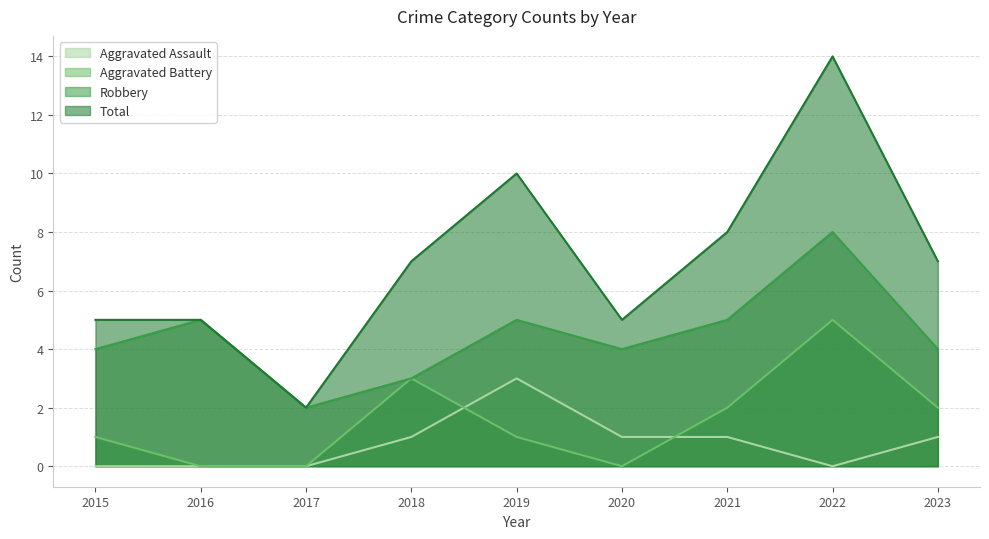

Is it true that Aggravated Assault equals 3 at 2019?

True